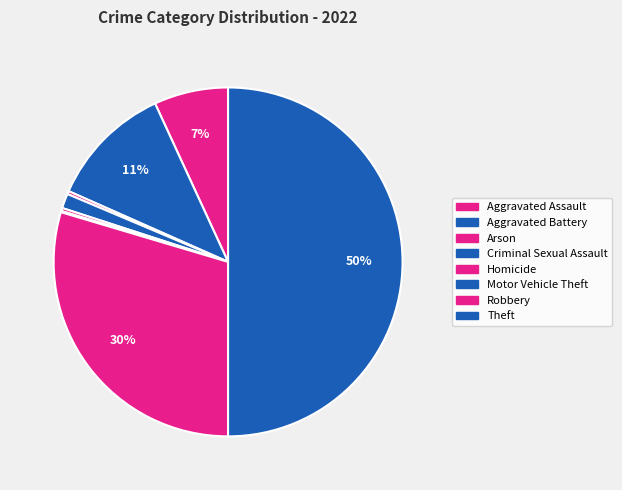

What is the smallest slice in the pie chart?

Motor Vehicle Theft